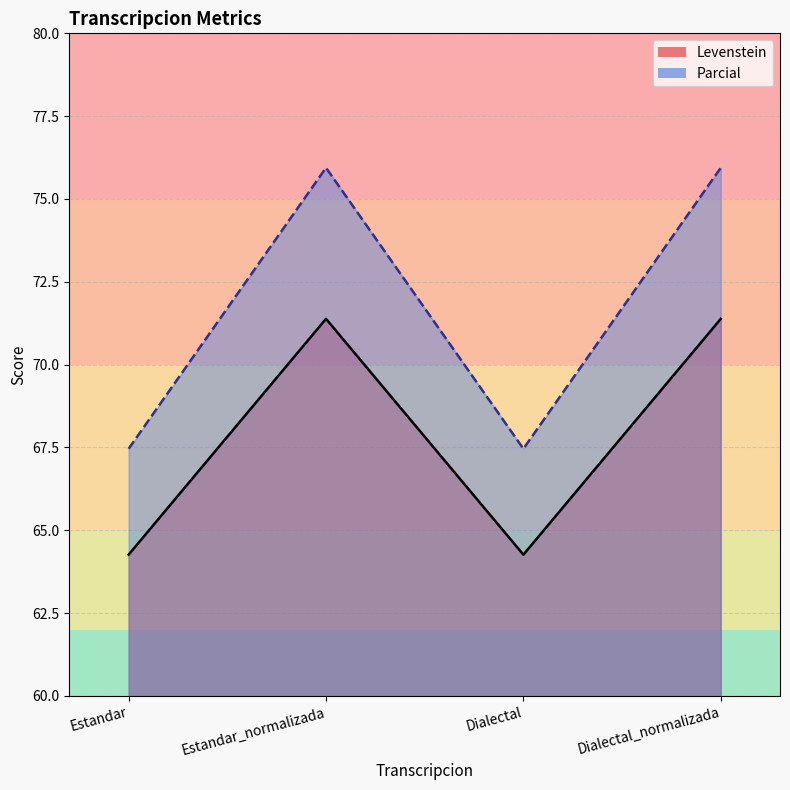

Which series has the largest total across all categories?

Parcial